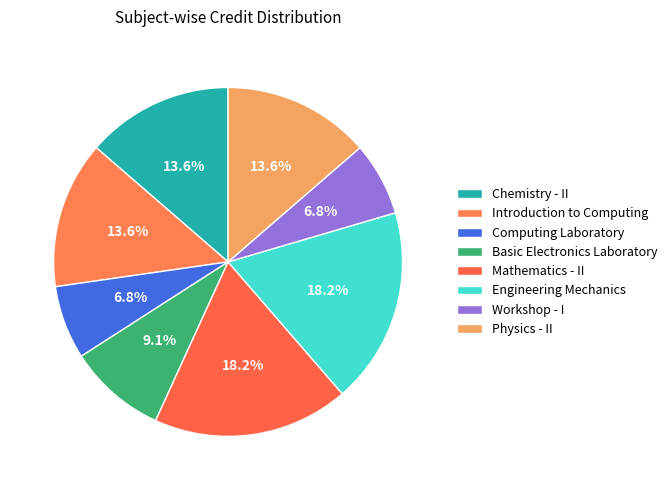

What percentage is the Mathematics - II slice, to the nearest percent?

18%